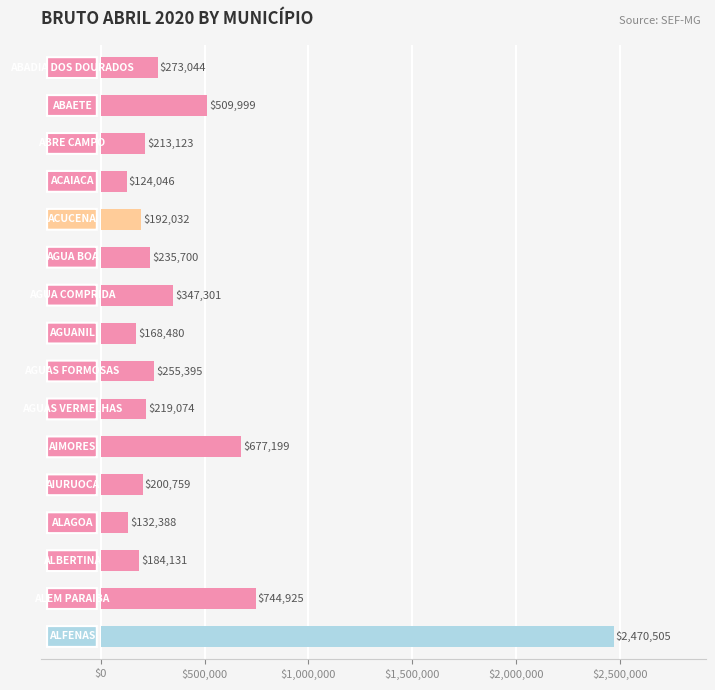

What is the difference between the maximum and second lowest values?

2338117.4